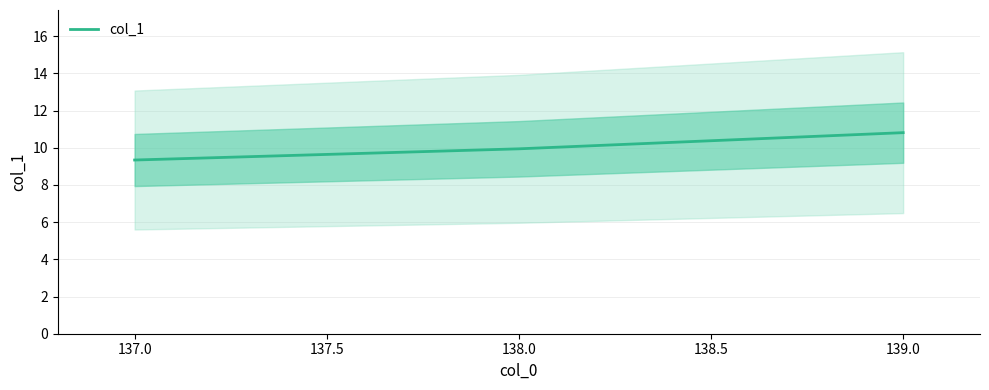

Is it true that col_1 equals 10.8 at 139.0?

True